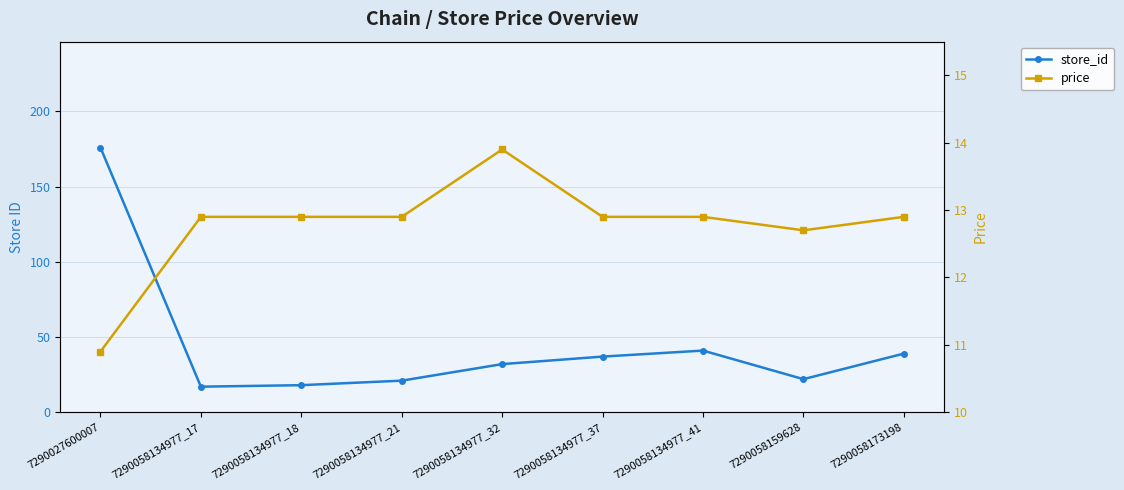

List the series in order of their peak value, highest first.

store_id, price